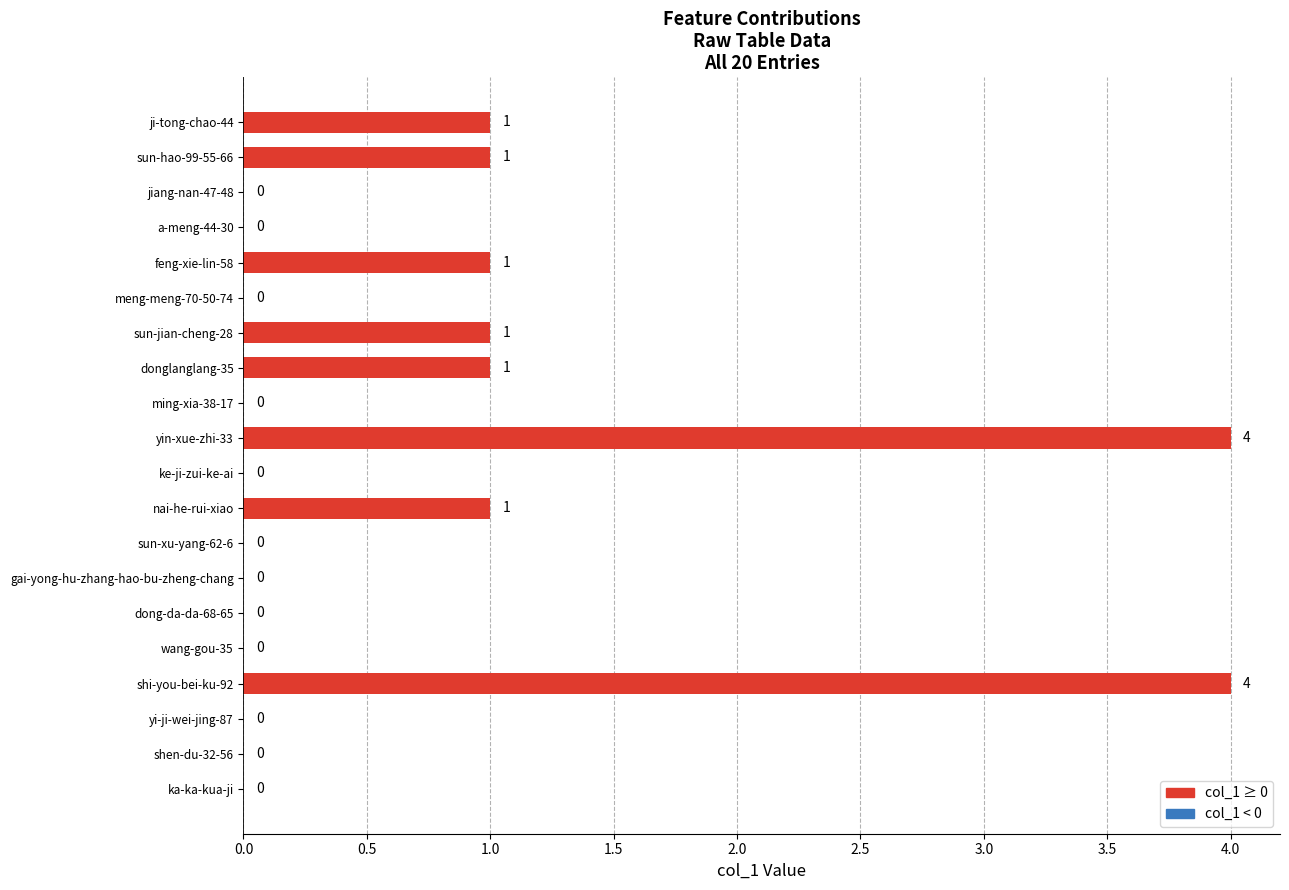

Count the number of categories in the chart.

20